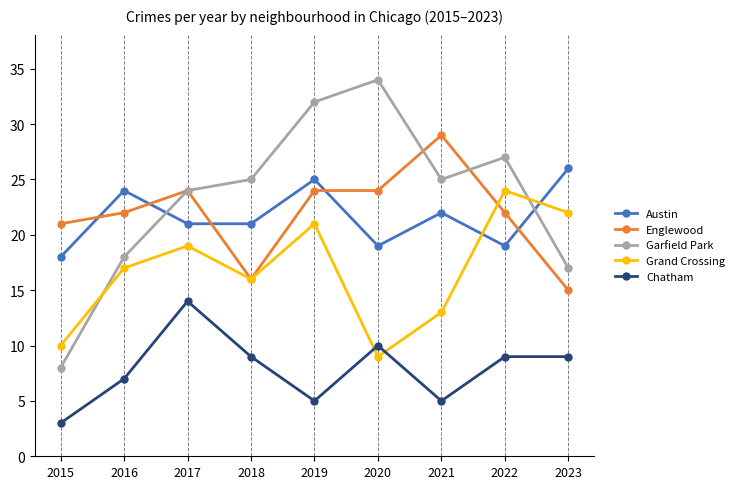

What is the sum of all Englewood values?

197